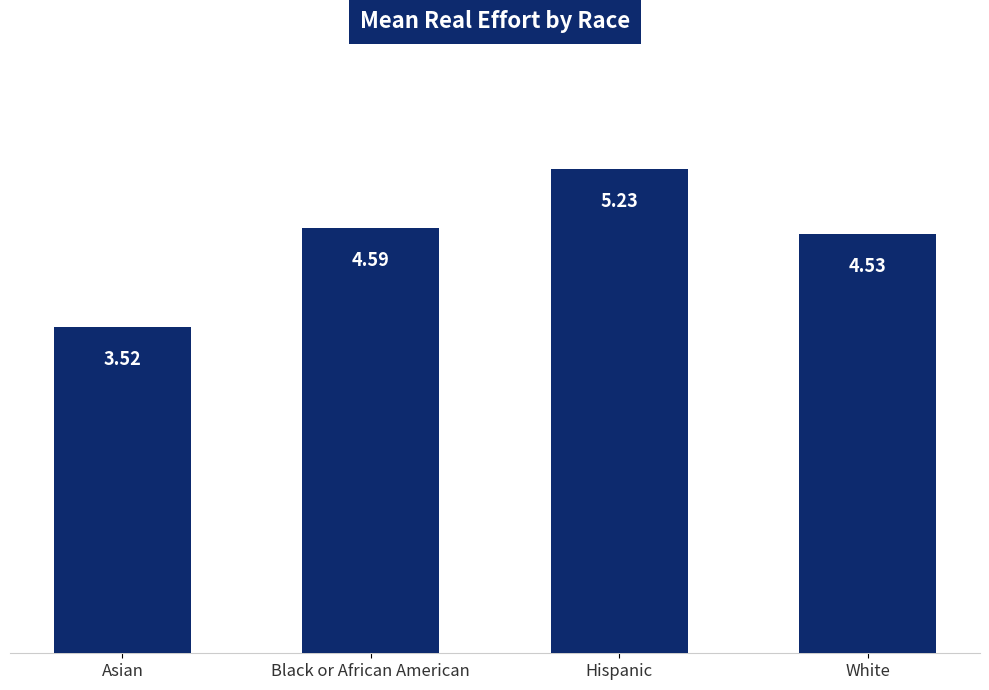

What is the label of the 3rd bar from the left?

Hispanic